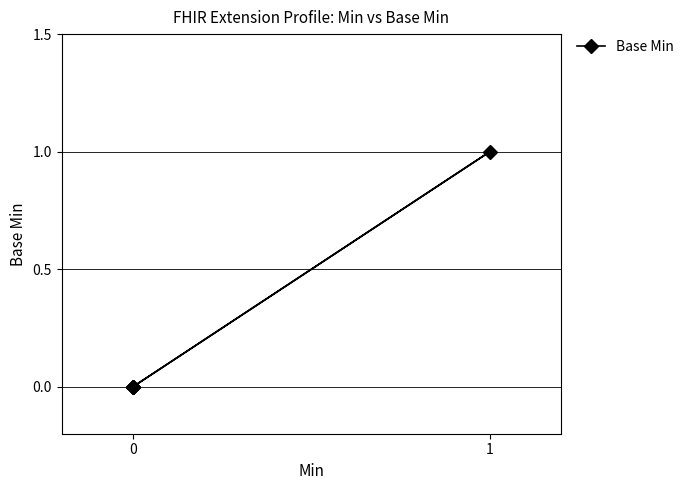

How many distinct data groups are displayed?

1